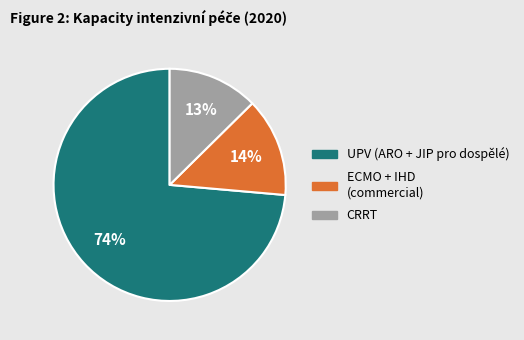

Is there a majority slice in this chart?

Yes